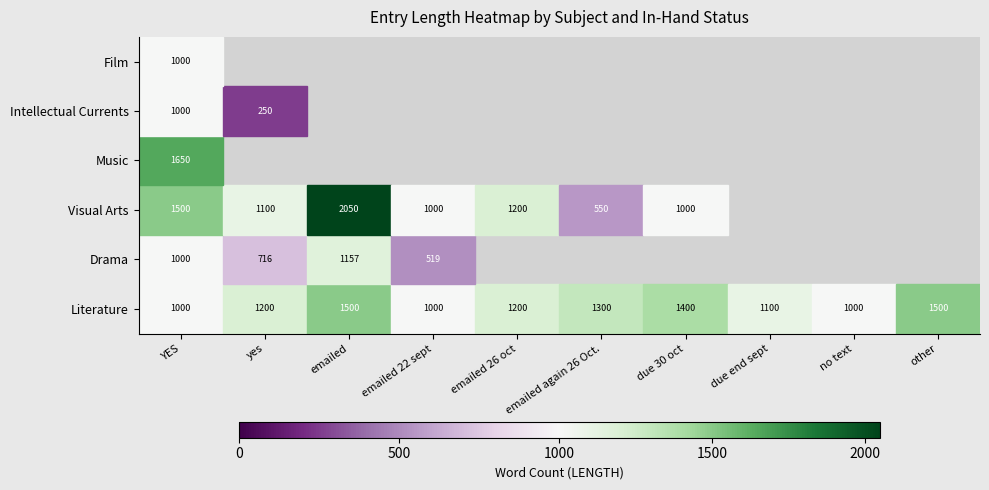

What is the average value of the Film series?

1220.0